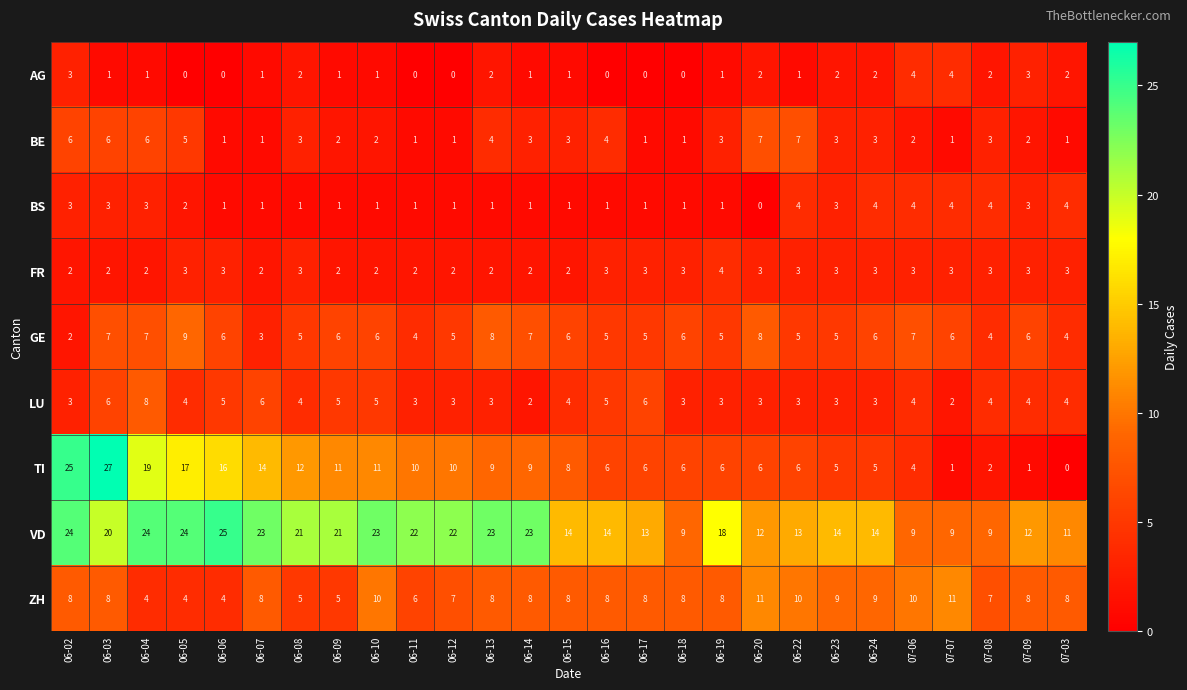

Which series has the widest spread of values?

TI